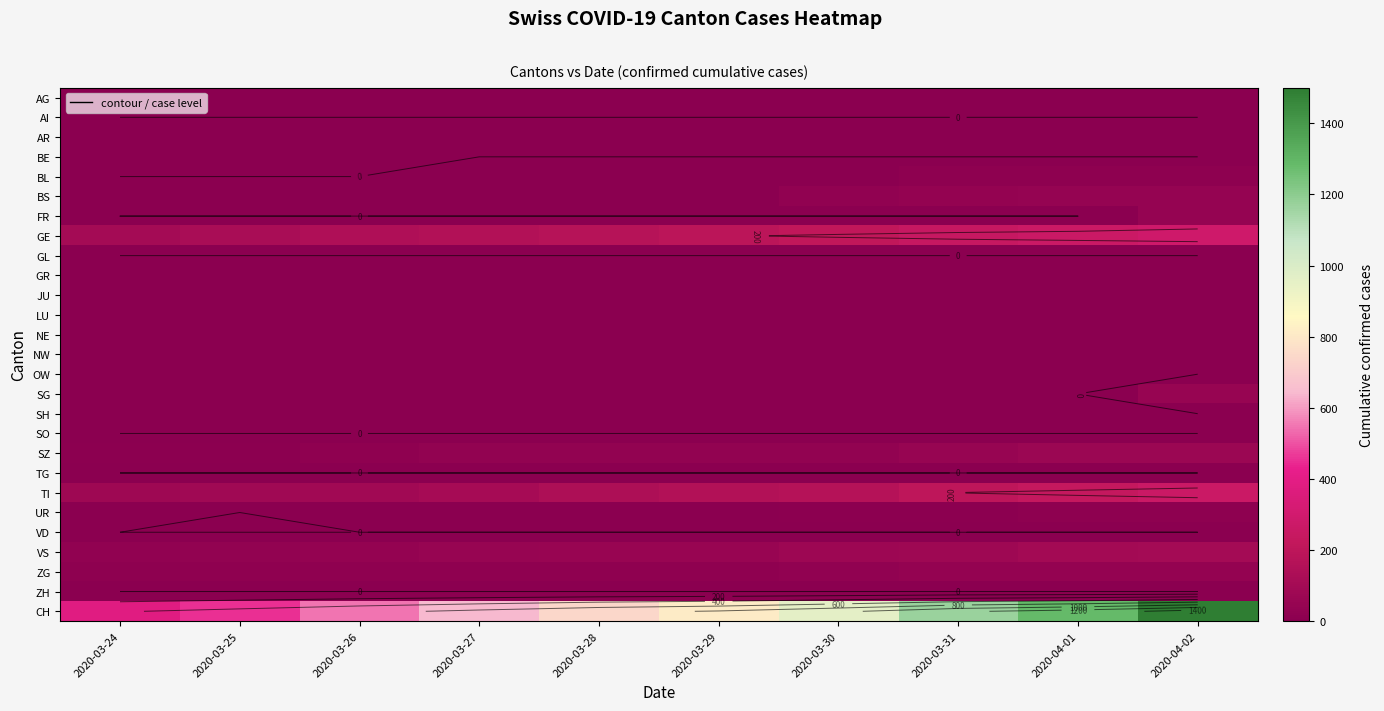

The value of FR at 2020-03-29 is 25. True or false?

False